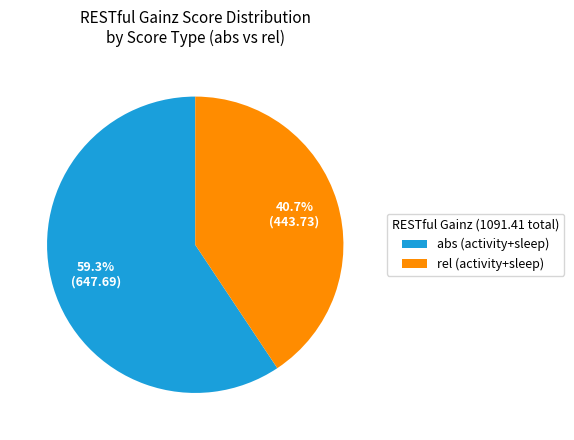

To the nearest percent, what is the average slice percentage?

50%